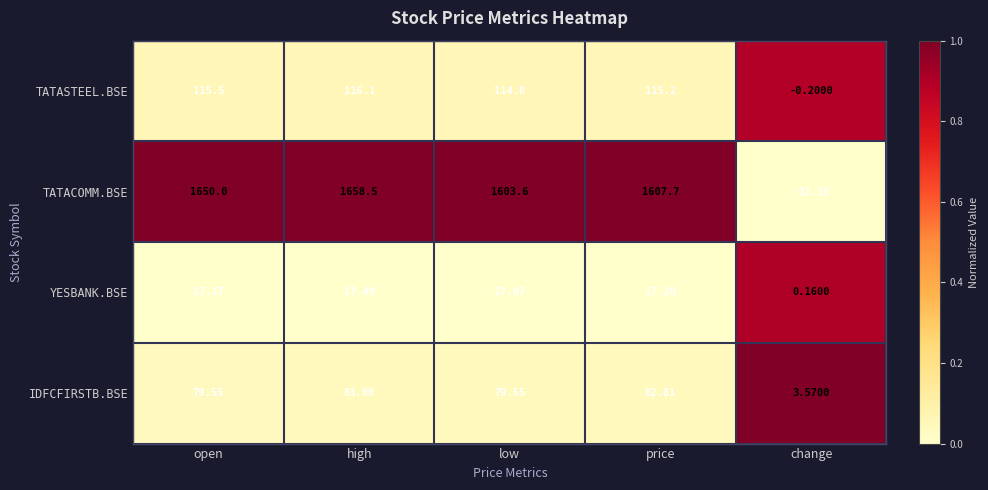

At which label is YESBANK.BSE closest to 8?

change